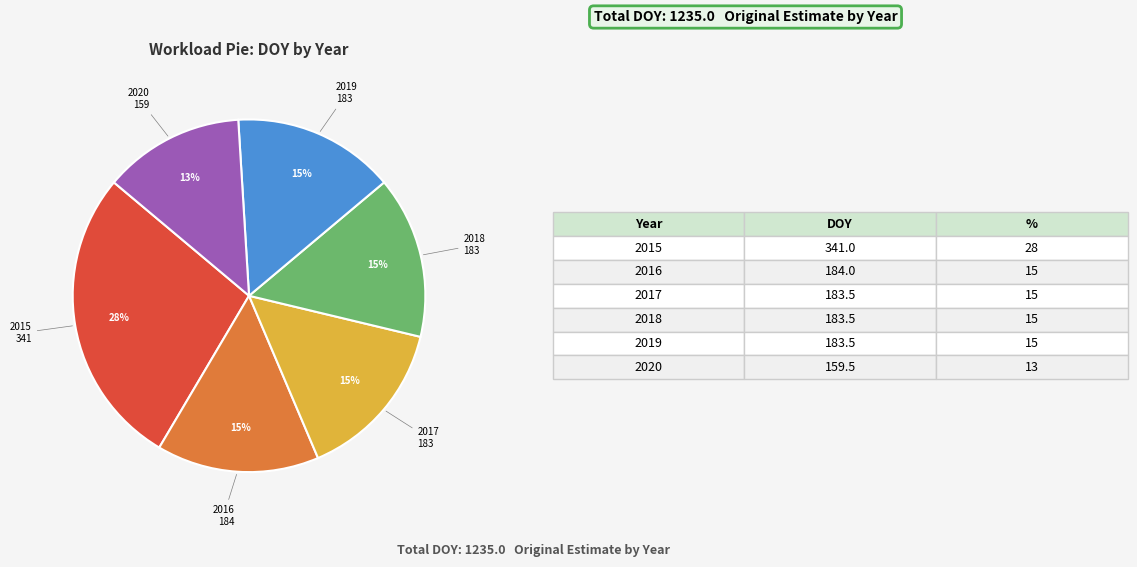

The 2019 slice represents 8% of the pie. True or false?

False